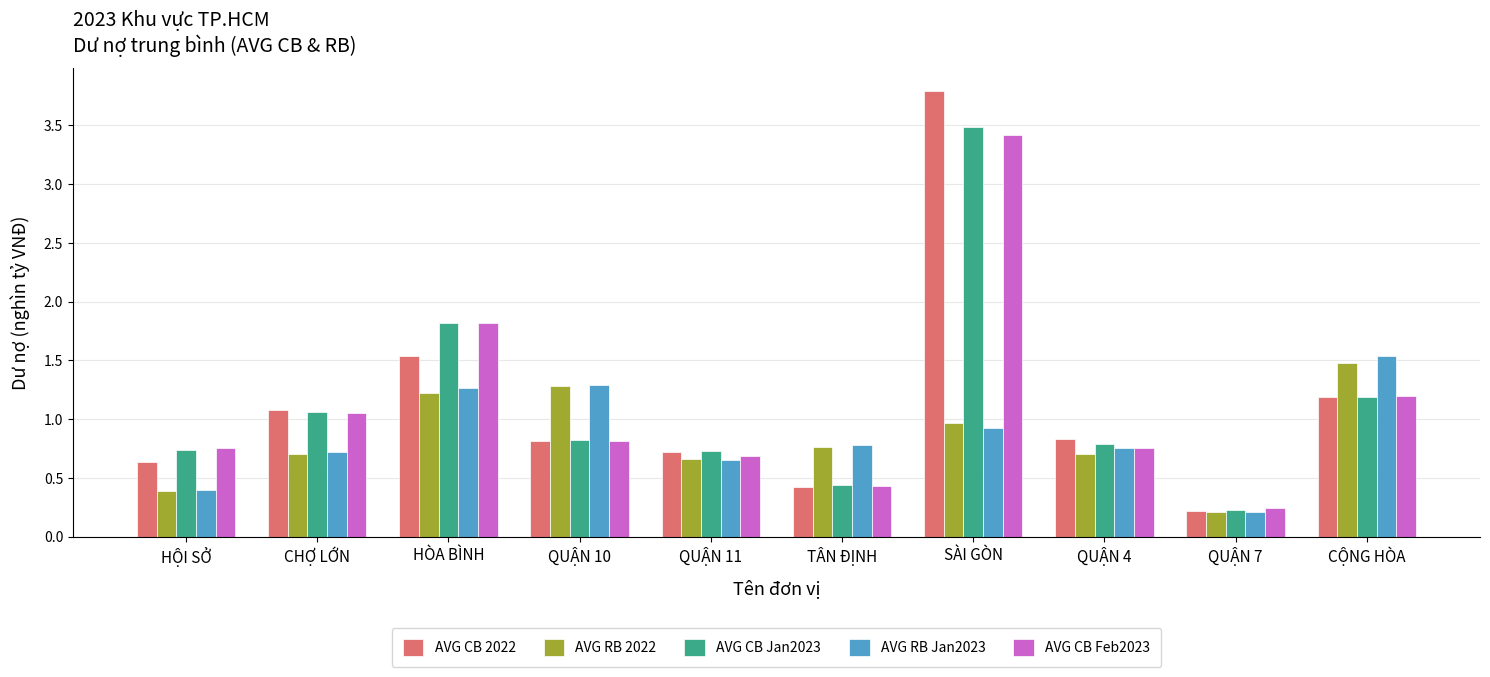

Which category has the lowest value across all series?

QUẬN 7